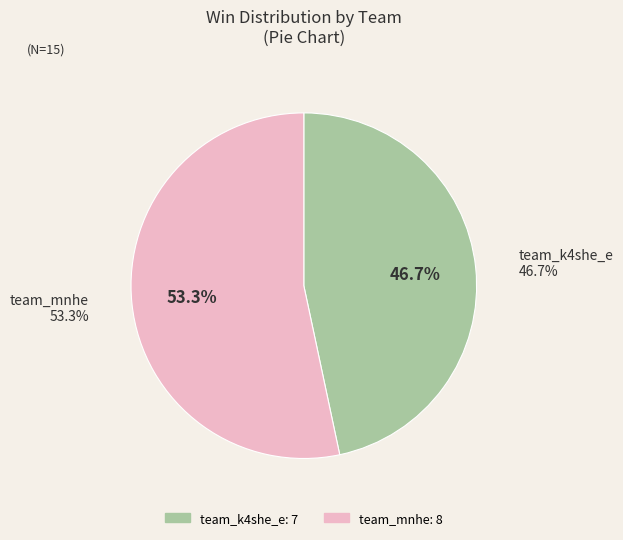

Which slice is the smallest?

team_k4she_e